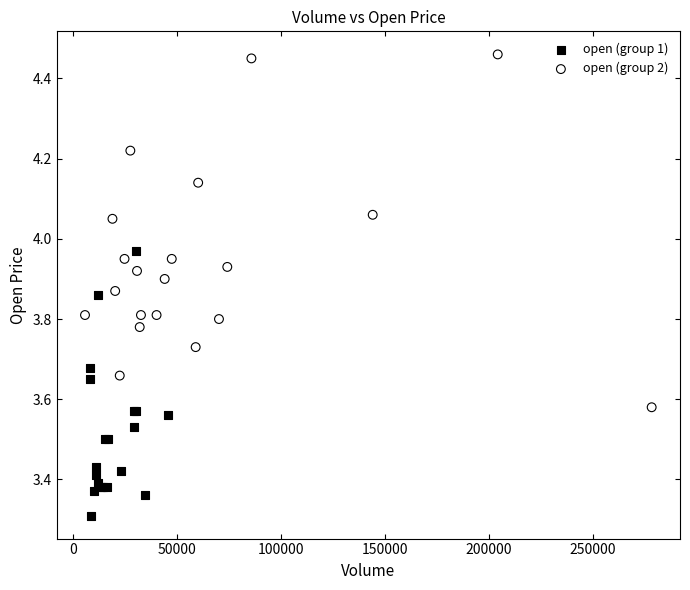

Which series contains the highest Y value?

open (group 2)